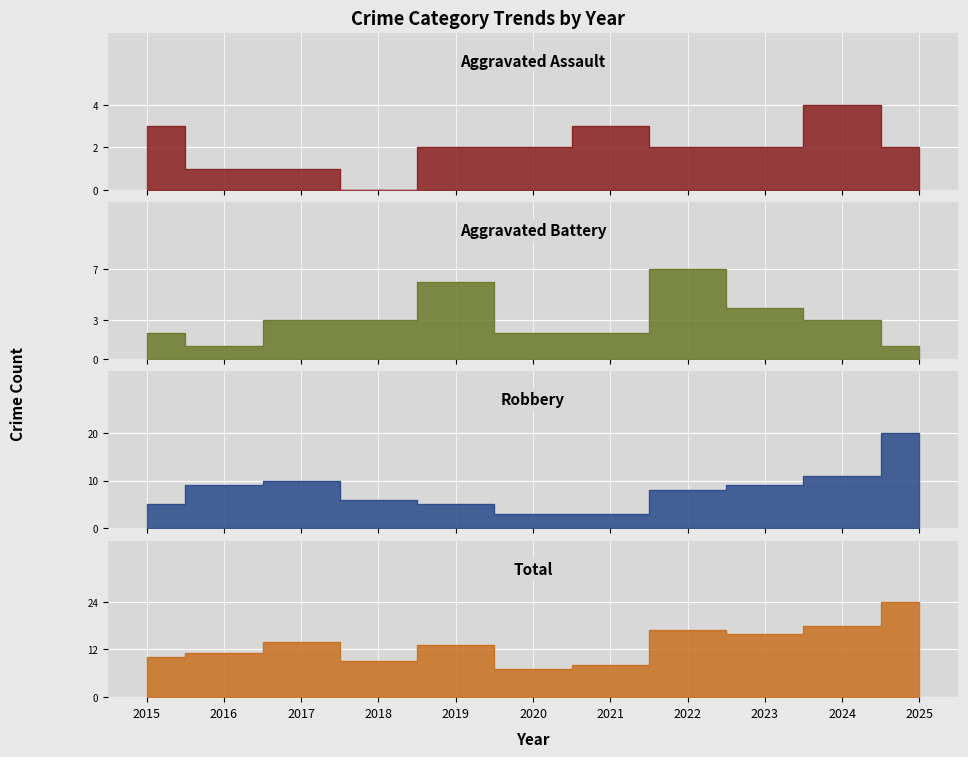

Reading left to right, list all the values displayed in this chart.

Aggravated Assault: 2015=3	2016=1	2017=1	2018=0	2019=2	2020=2	2021=3	2022=2	2023=2	2024=4	2025=2
Aggravated Battery: 2015=2	2016=1	2017=3	2018=3	2019=6	2020=2	2021=2	2022=7	2023=4	2024=3	2025=1
Robbery: 2015=5	2016=9	2017=10	2018=6	2019=5	2020=3	2021=3	2022=8	2023=9	2024=11	2025=20
Total: 2015=10	2016=11	2017=14	2018=9	2019=13	2020=7	2021=8	2022=17	2023=16	2024=18	2025=24